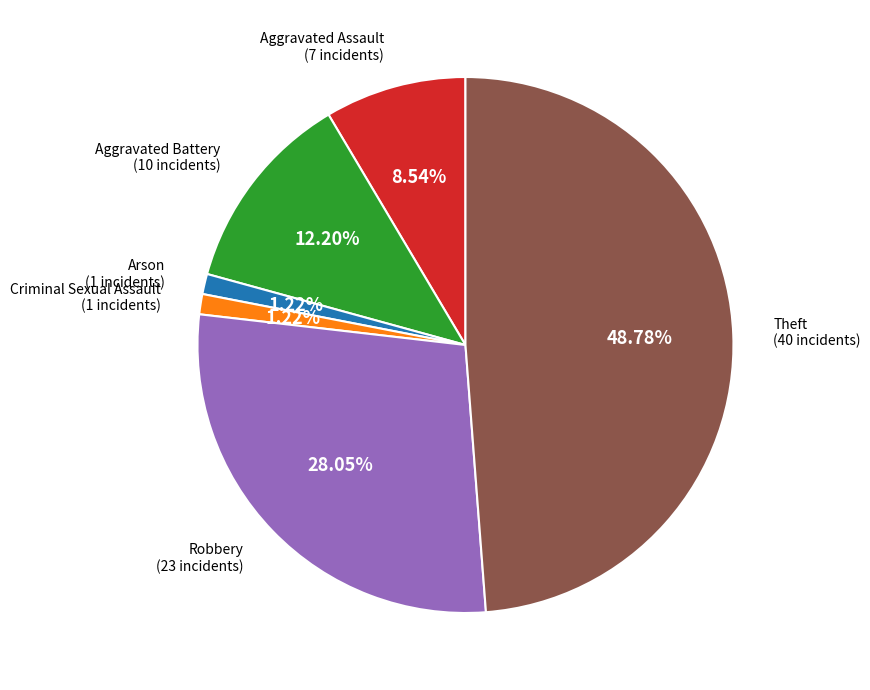

Does any single category account for the majority?

No